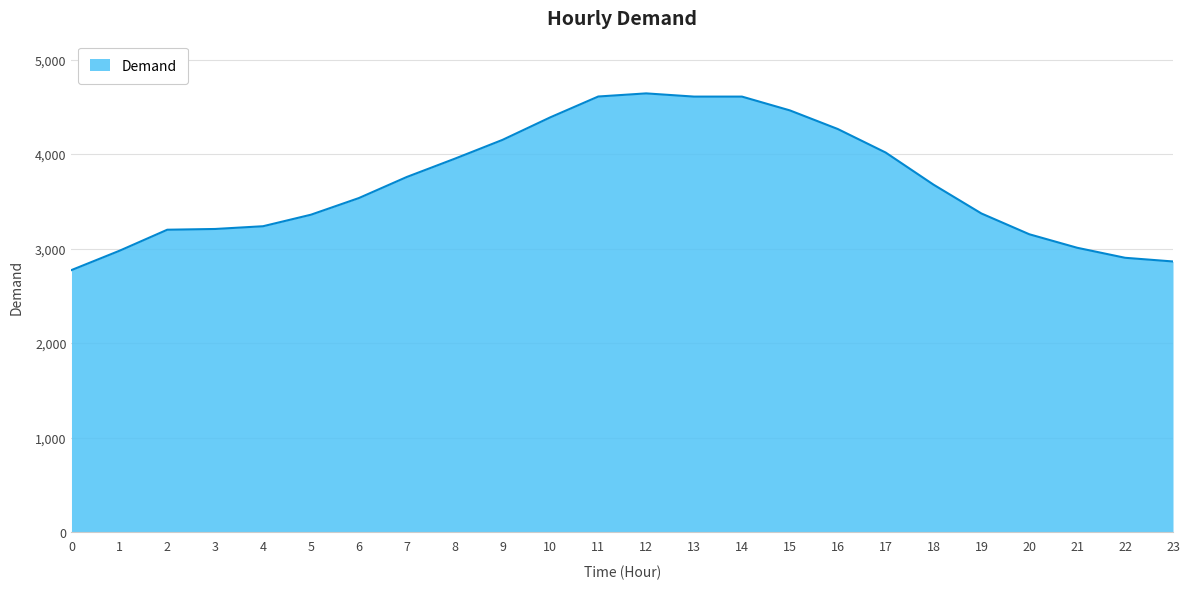

What is the ratio of the value at 16 to the value at 7?

1.1